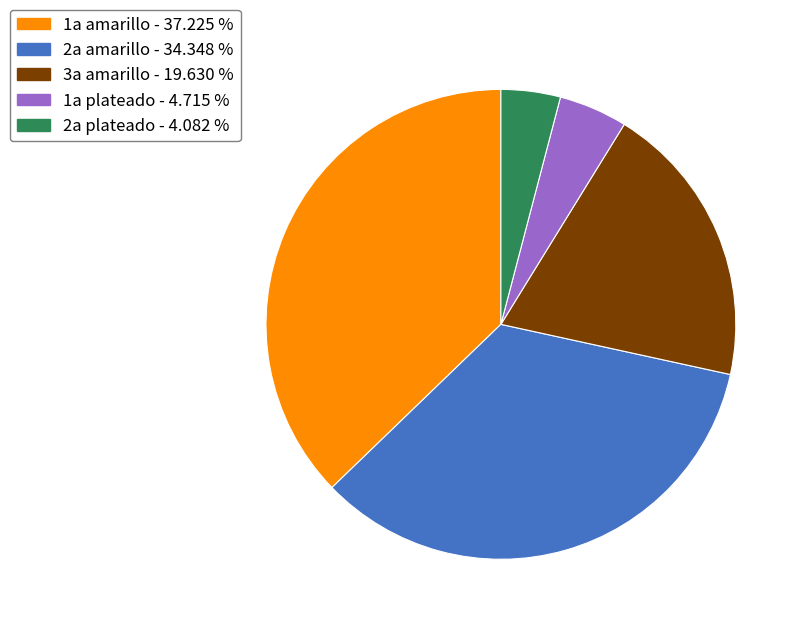

Does 1a amarillo account for over 50% of the chart?

No